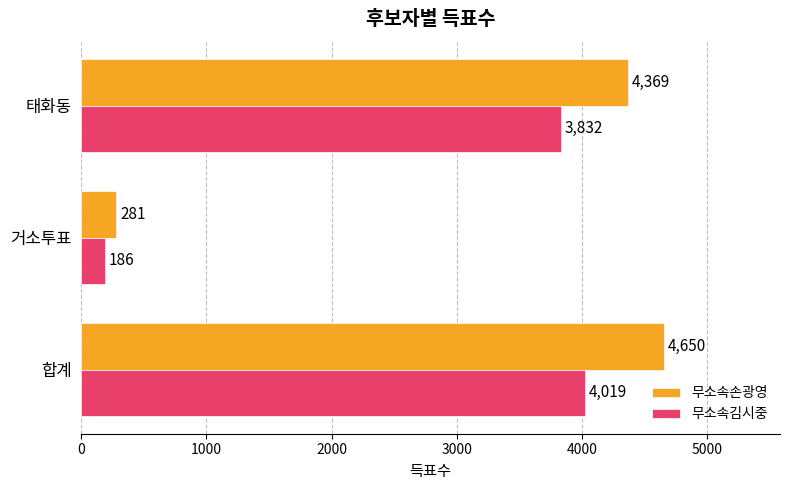

Which series has the largest total across all categories?

무소속손광영